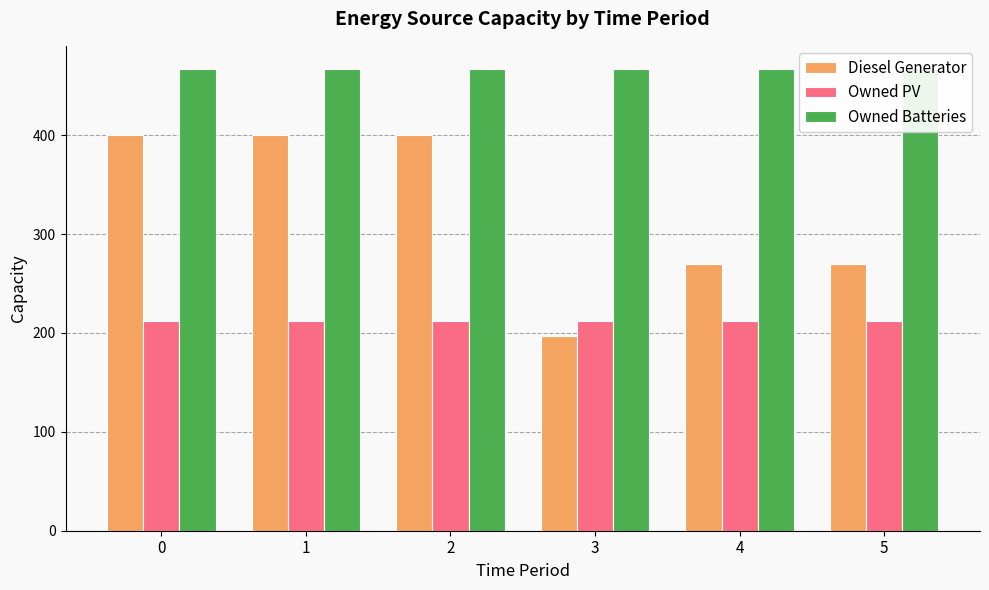

At 5, list the series in order from largest to smallest.

Owned Batteries, Diesel Generator, Owned PV